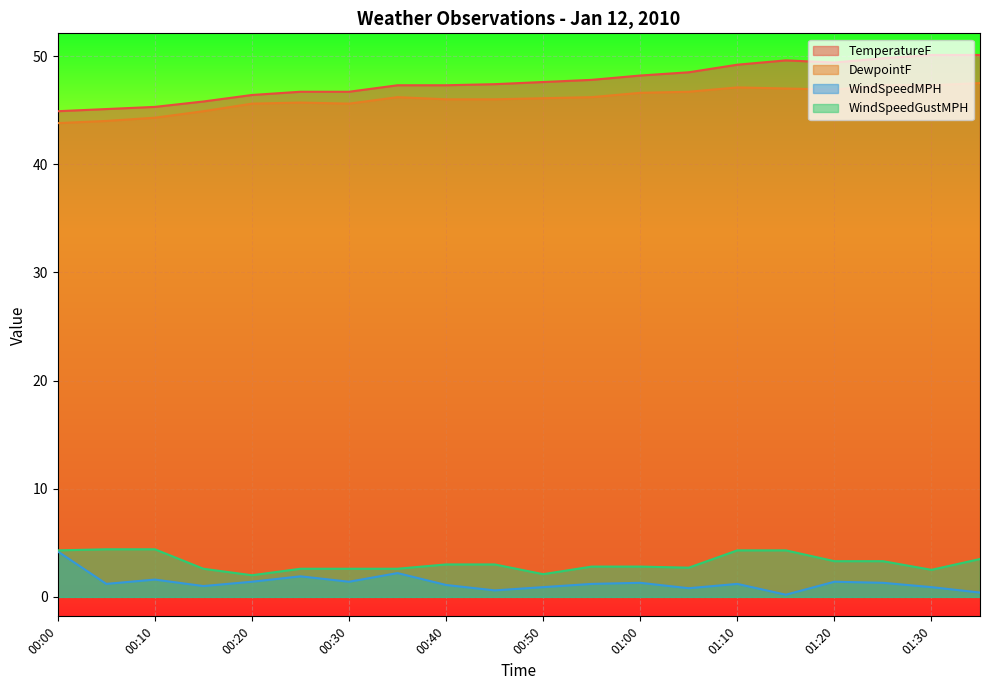

In WindSpeedGustMPH, how many points are lower than both neighbors (excluding endpoints)?

4